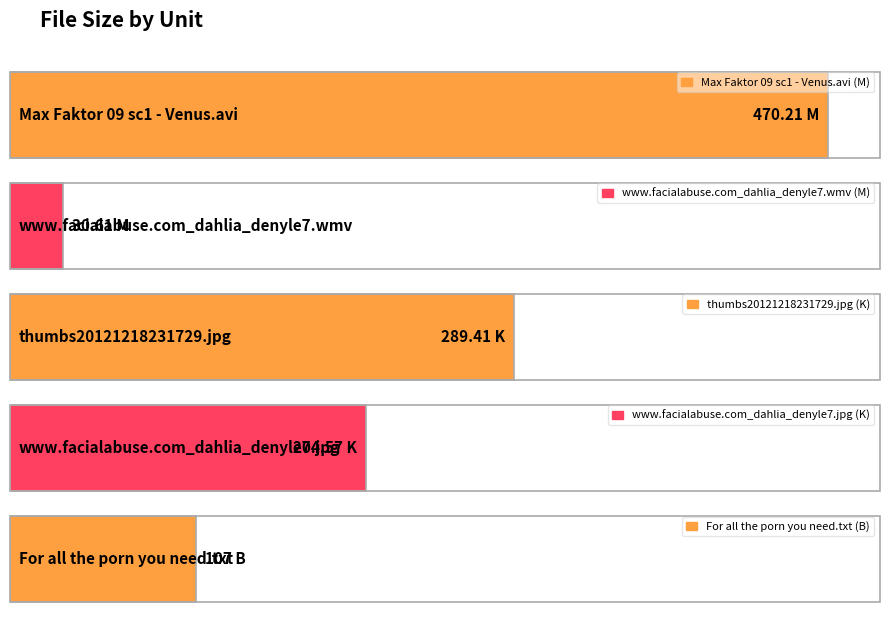

Reading left to right, extract all data points from this chart.

M (470.21)=470.2	M (30.61)=30.6	K (289.41)=289.4	K (204.57)=204.6	B (107)=107.0